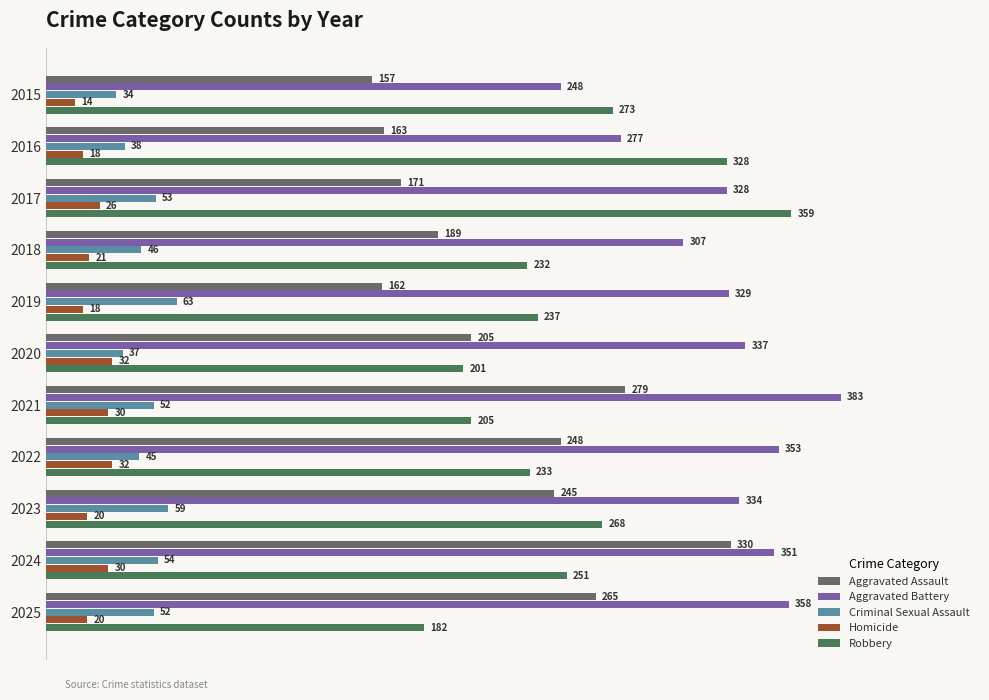

Rank the categories by Aggravated Battery value from lowest to highest.

2015, 2016, 2018, 2017, 2019, 2023, 2020, 2024, 2022, 2025, 2021